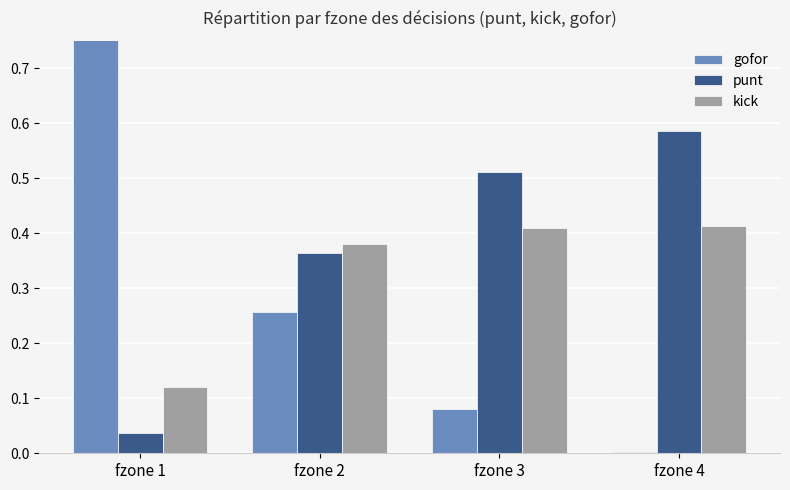

Between fzone 2 and fzone 1, which is larger?

fzone 1